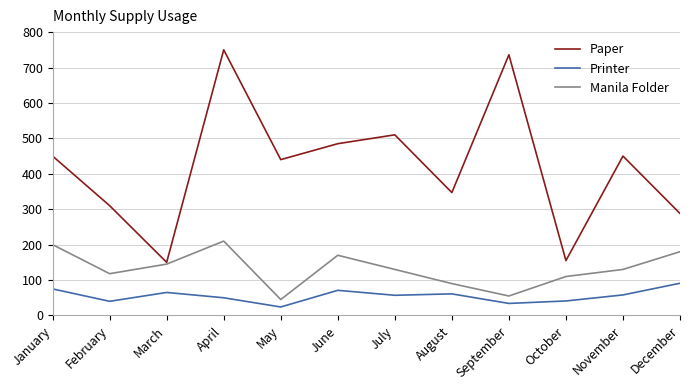

What is the sum of all Manila Folder values?

1583